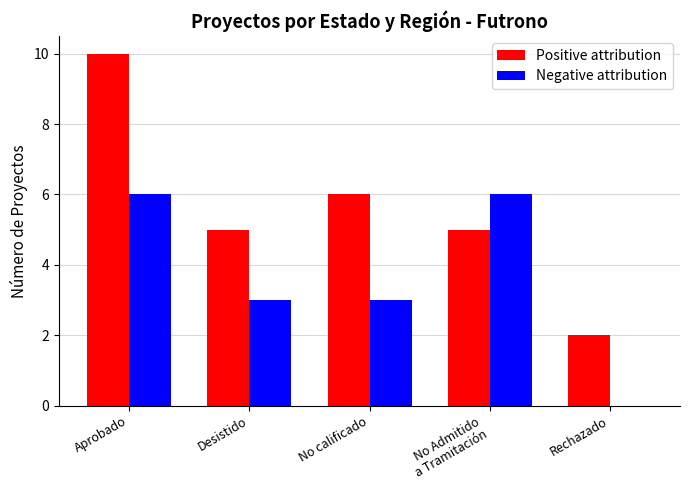

Which series changed the most between No calificado and Rechazado?

Positive attribution